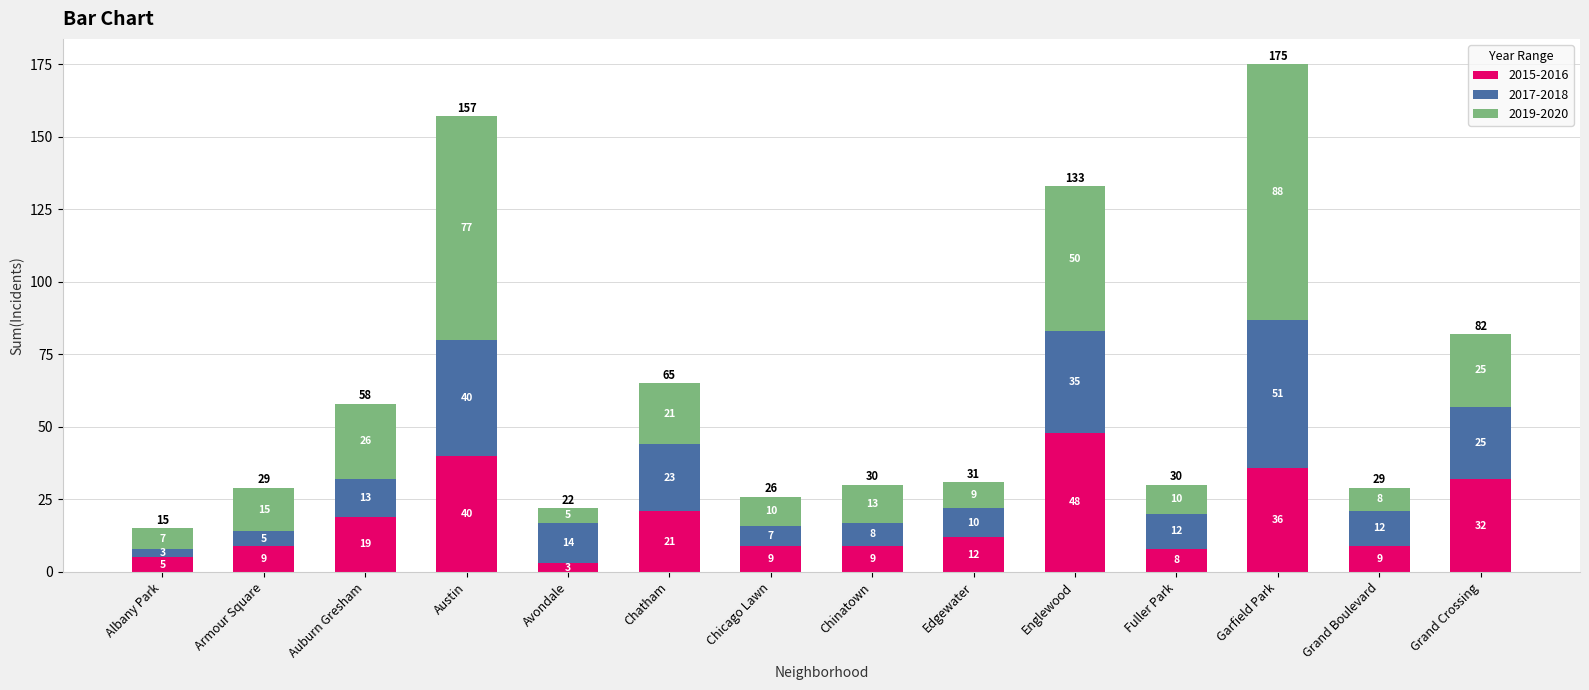

Reading left to right, transcribe the values for 2015-2016.

Albany Park=5	Armour Square=9	Auburn Gresham=19	Austin=40	Avondale=3	Chatham=21	Chicago Lawn=9	Chinatown=9	Edgewater=12	Englewood=48	Fuller Park=8	Garfield Park=36	Grand Boulevard=9	Grand Crossing=32